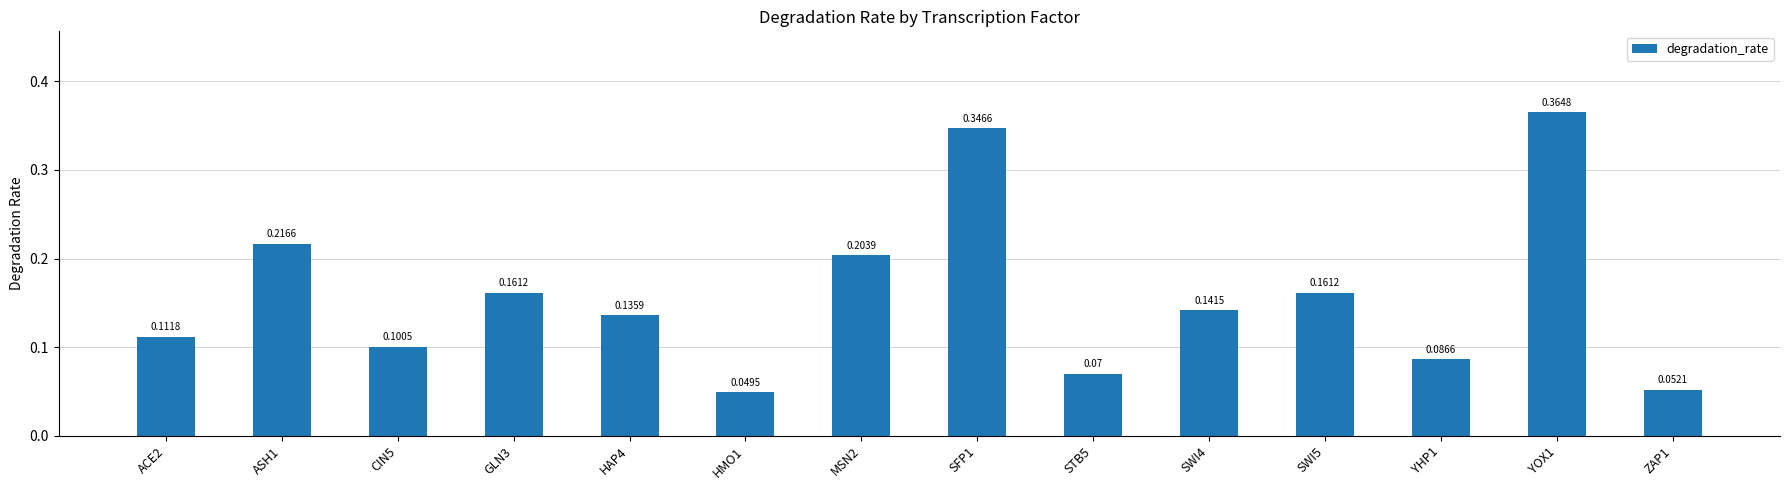

What is the label of the 11th bar from the left?

SWI5